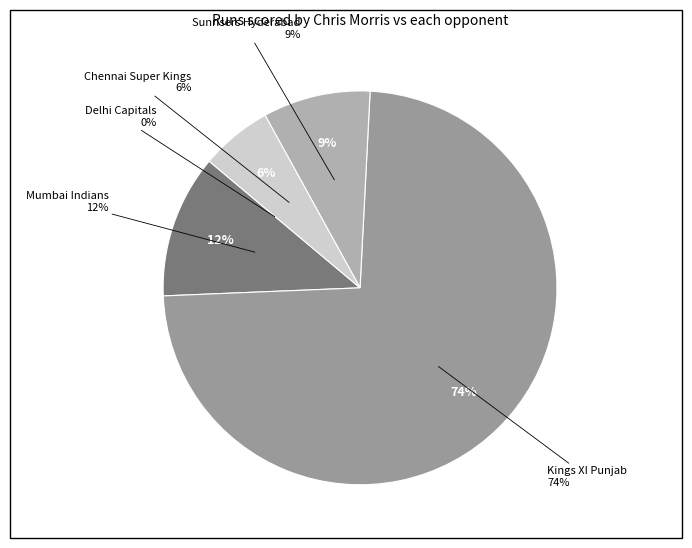

To the nearest percent, what percentage of the pie is Kings XI Punjab?

74%